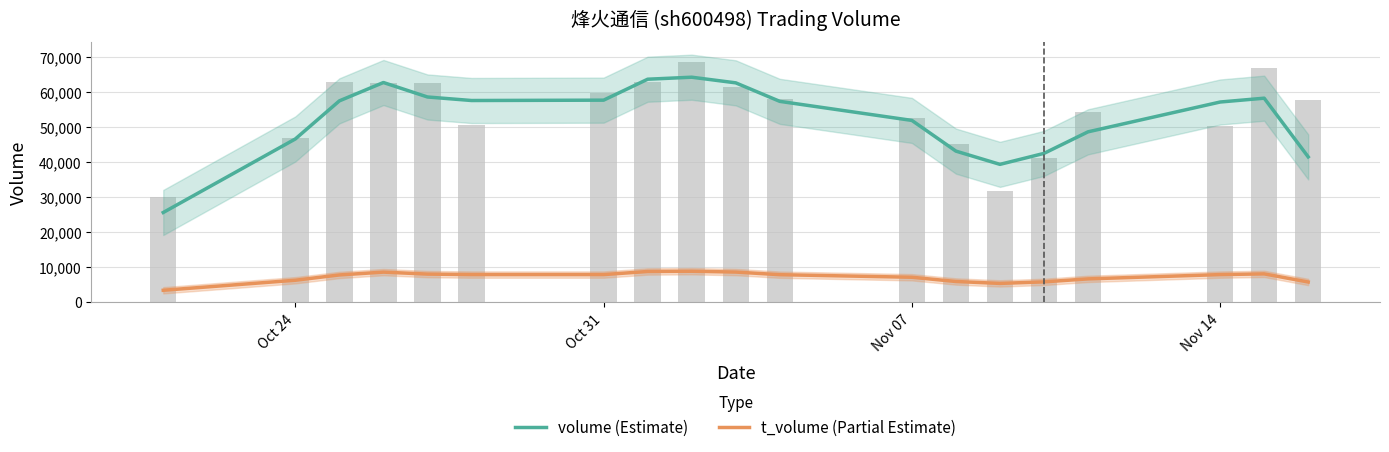

Which series has the largest total across all categories?

volume (Estimate)